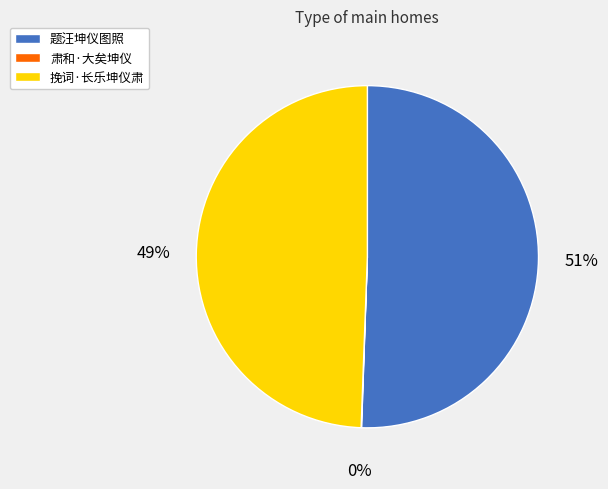

Which has a higher value, 挽词·长乐坤仪肃 or 题汪坤仪图照?

题汪坤仪图照